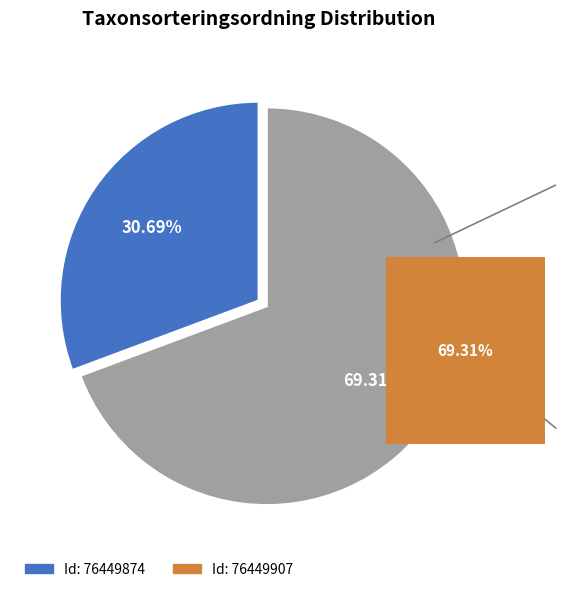

What is the change in value from 76449874 to 76449907?

+49830